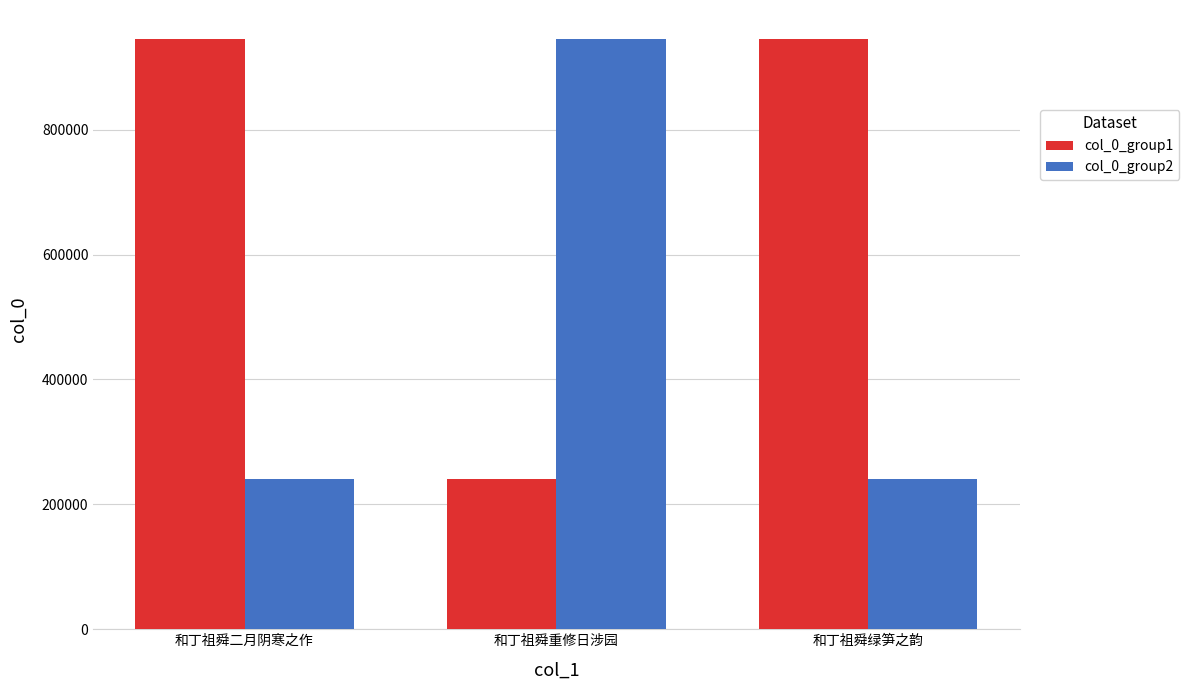

At which label does col_0_group1 reach its minimum?

和丁祖舜重修日涉园